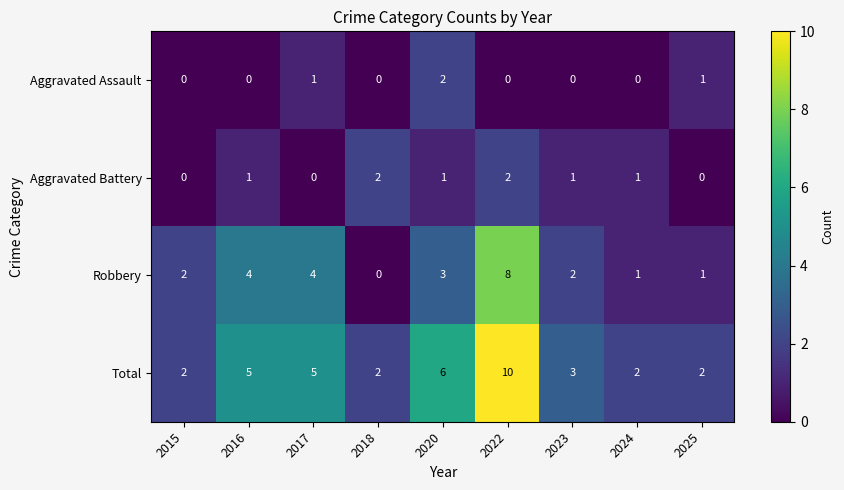

At which category is the sum across all series the highest?

2022